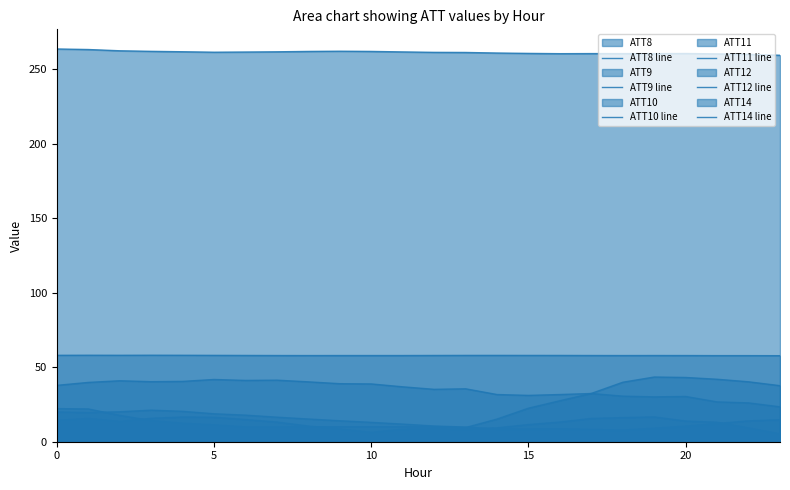

What is the maximum value shown in the chart?

263.4